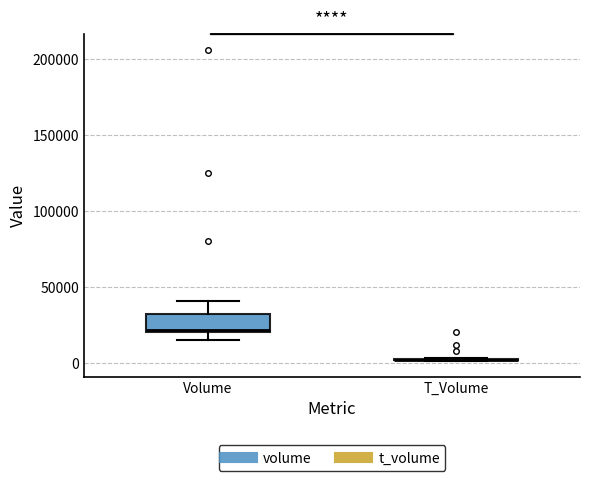

Reading left to right, read every box against the y-axis: the position of its median line, the range the box covers, and the ends of its whiskers. The values are not printed on the chart, so give them approximately, as read against the axis.

Volume: median 20000, box 20000 to 30000, whiskers 15000 to 40000
T_Volume: box collapsed to a line at 0, whiskers 0 to 5000